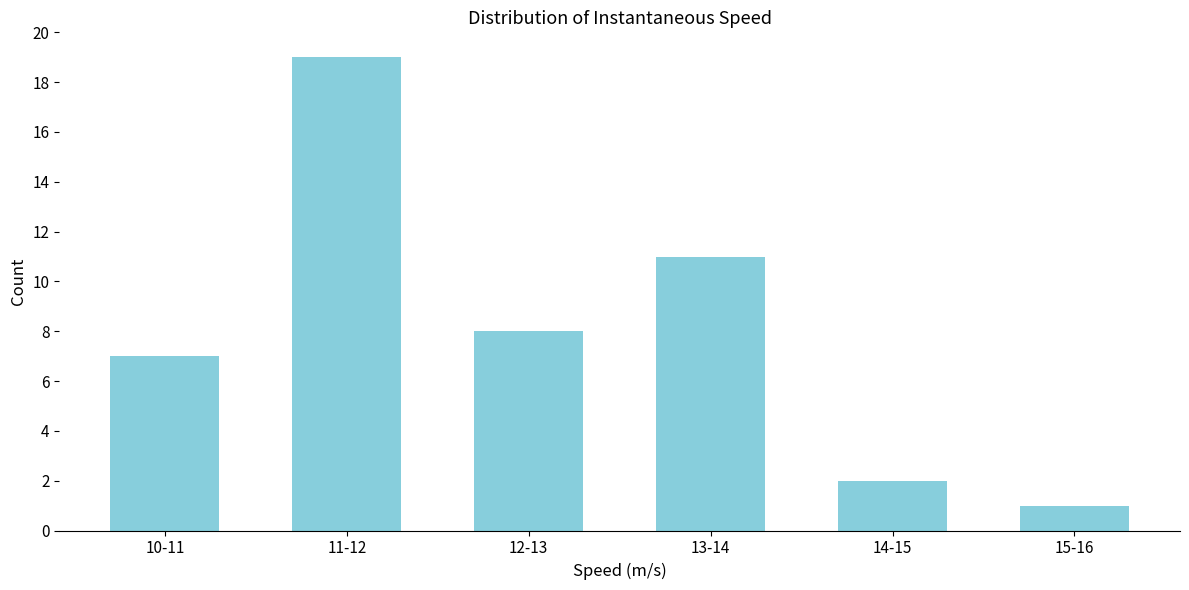

Reading right to left, list all the values displayed in this chart.

15-16=1	14-15=2	13-14=11	12-13=8	11-12=19	10-11=7